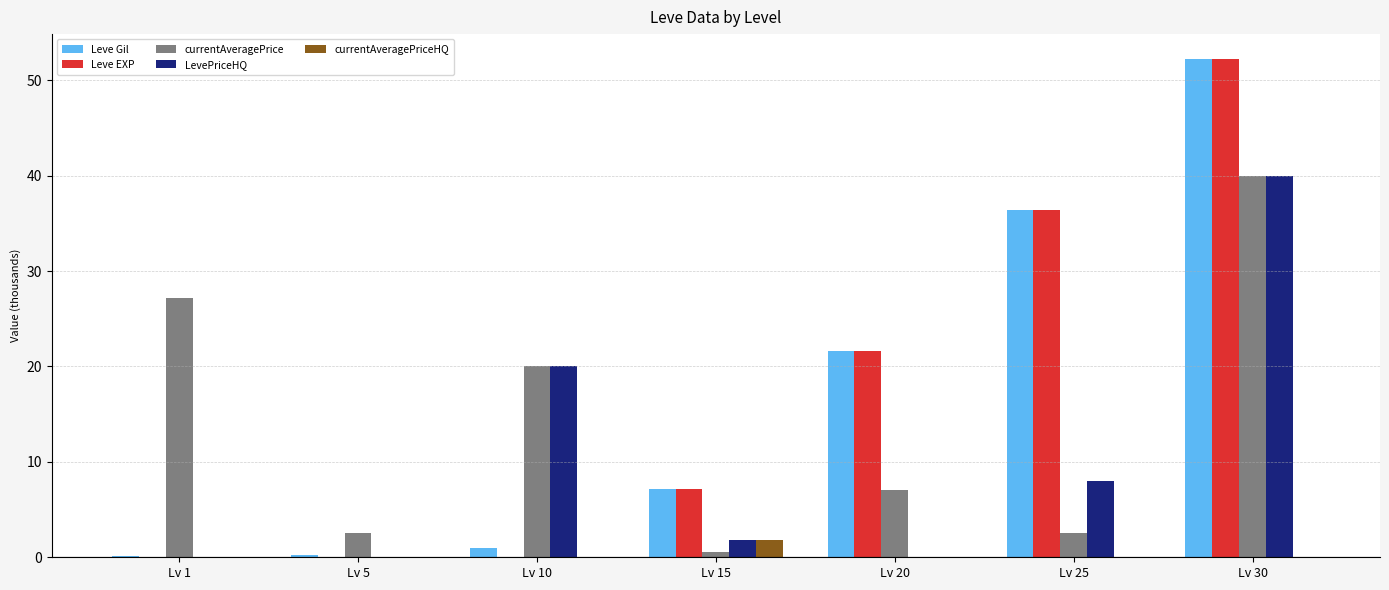

Which series changed the most between Lv 5 and Lv 20?

Leve EXP